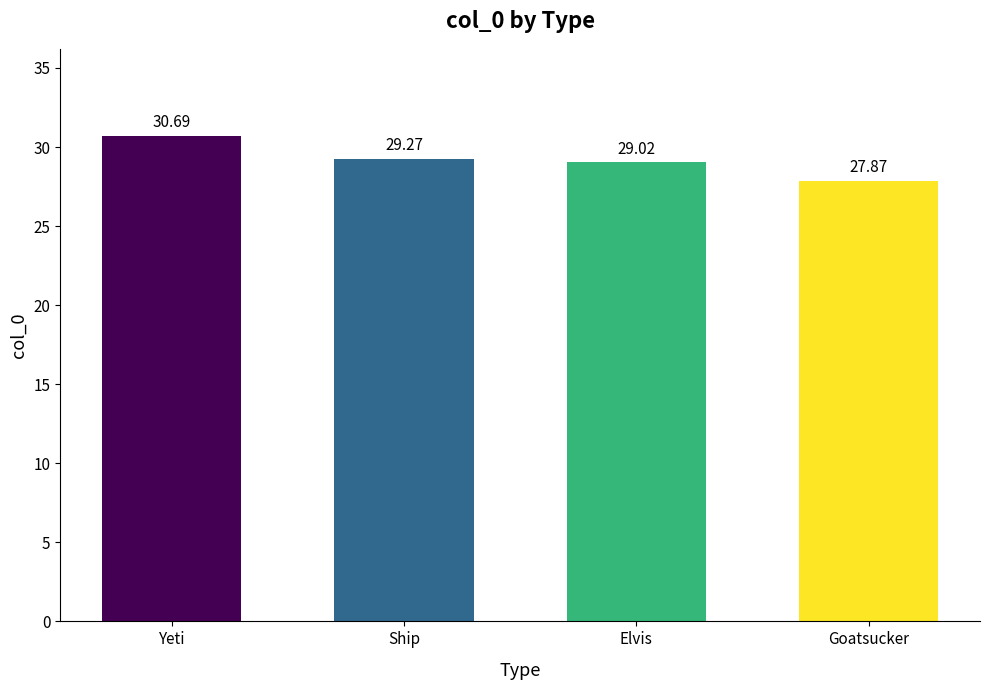

How many bars are there in total?

4